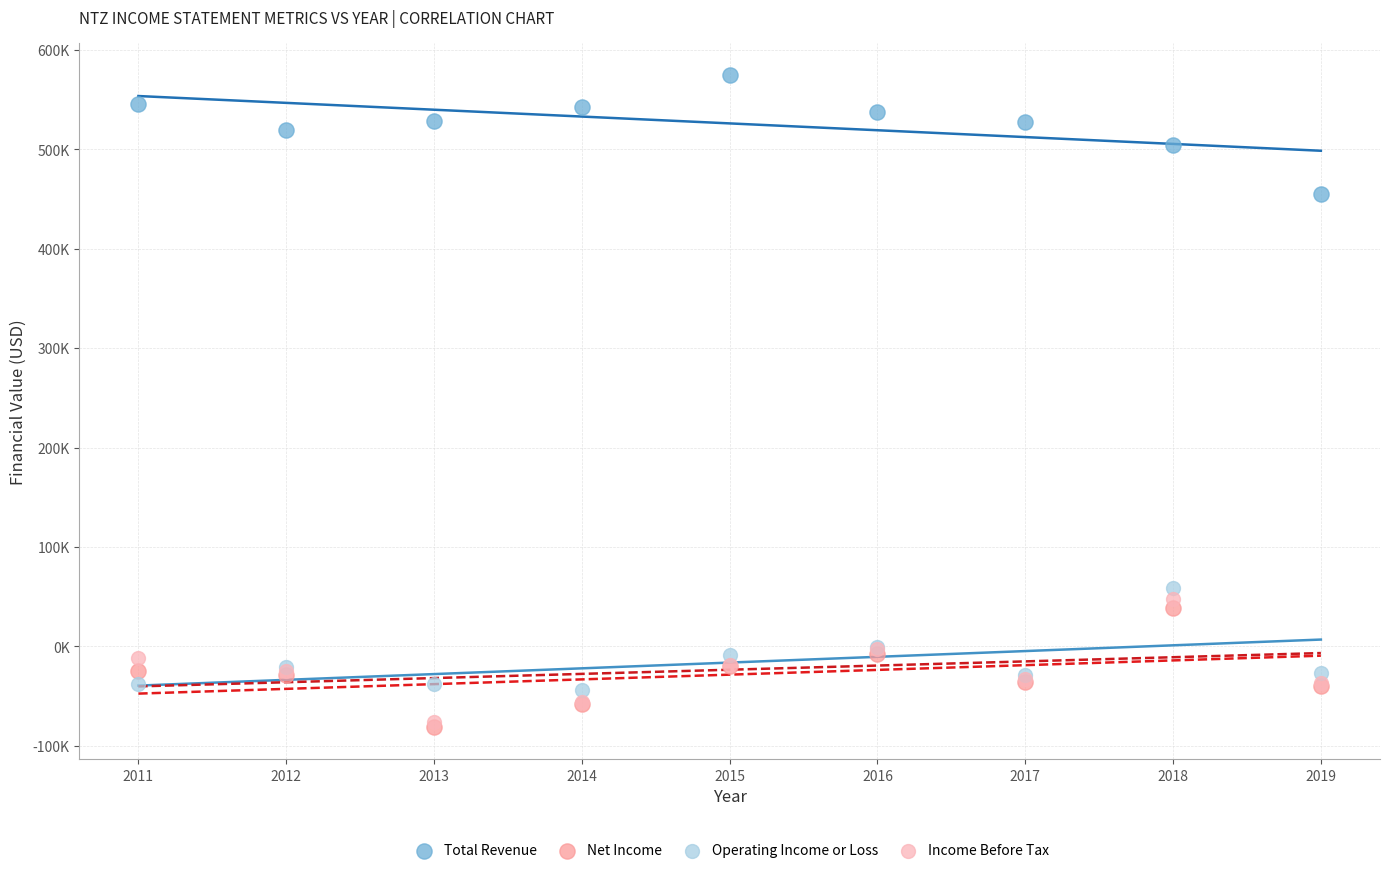

What are all the series names shown in the legend?

Total Revenue, Net Income, Operating Income or Loss, Income Before Tax